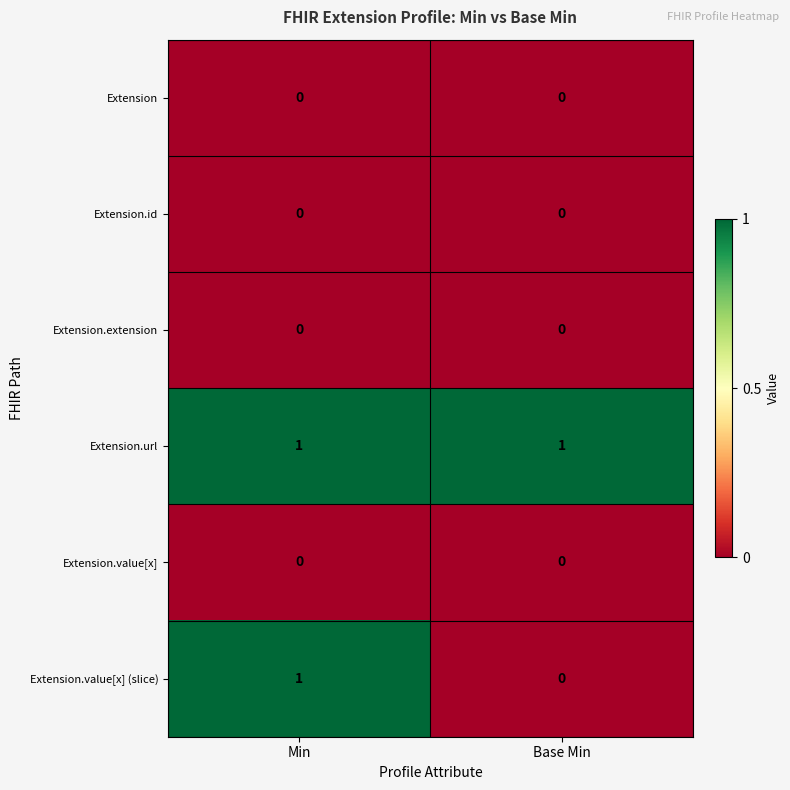

At which category is the sum across all series the highest?

Min